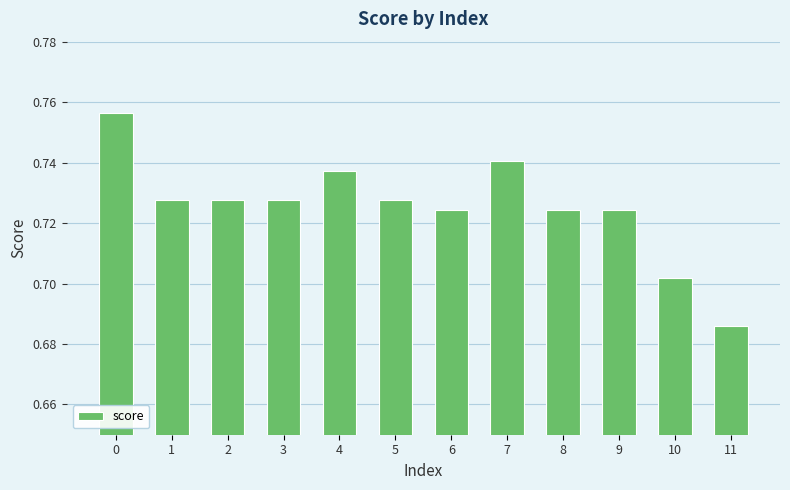

What is the sum of all values?

8.7